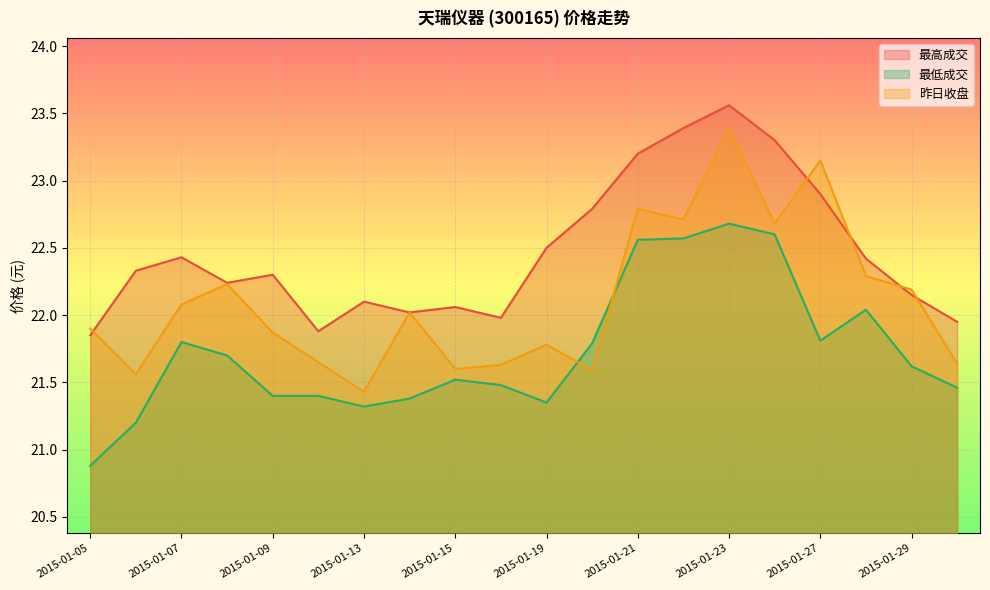

True or false: 最高成交 and 昨日收盘 intersect in this chart.

True